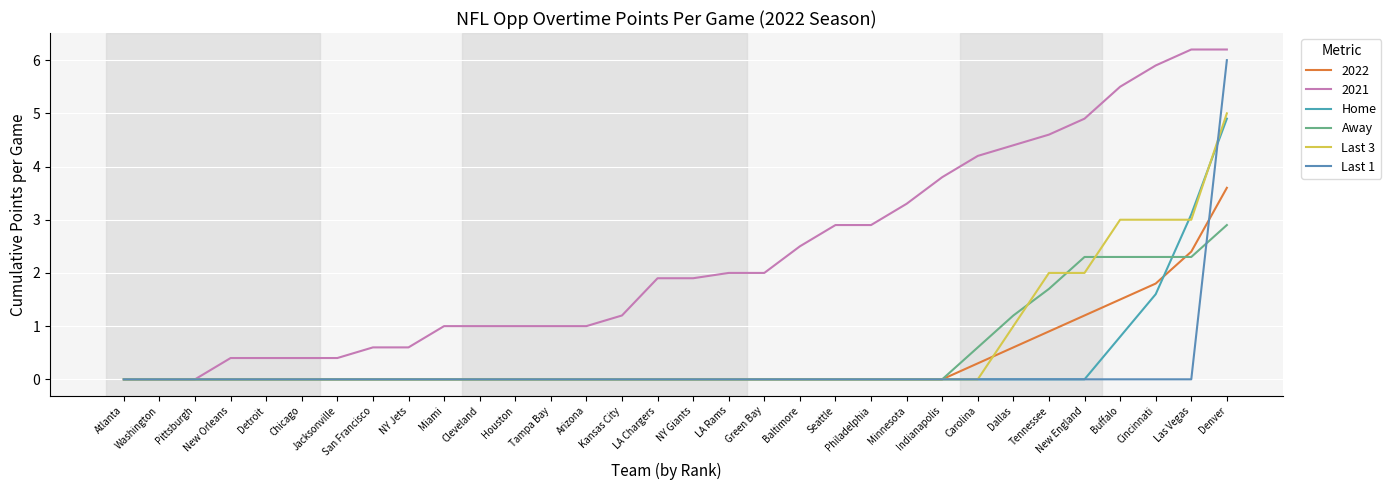

After their last crossing, which series has the higher values: Home or Away?

Home